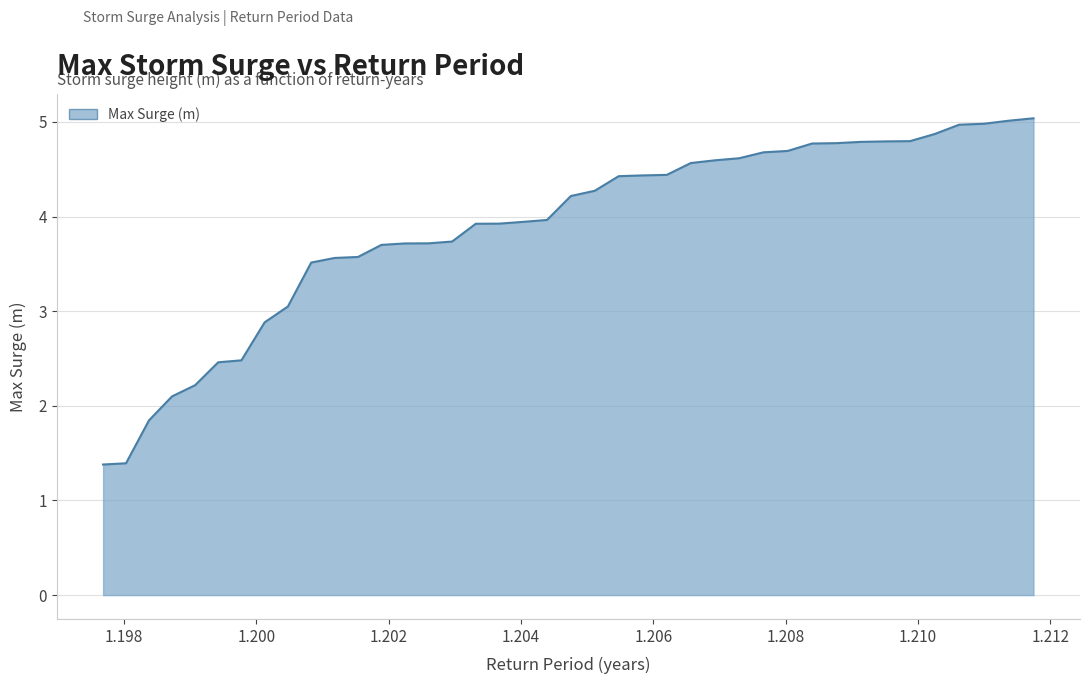

What is the greatest value displayed?

5.0